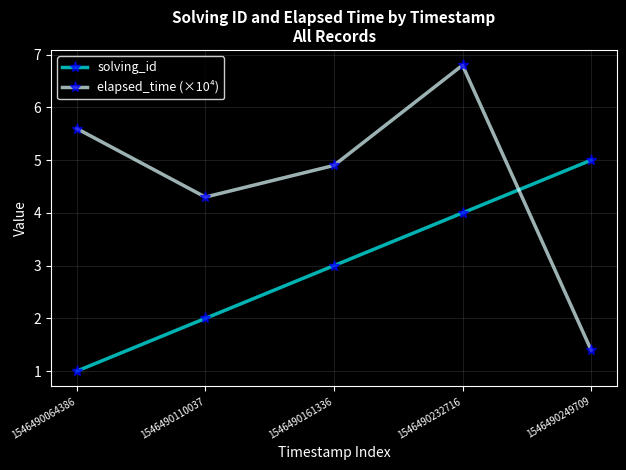

What is the maximum value shown in the chart?

6.8